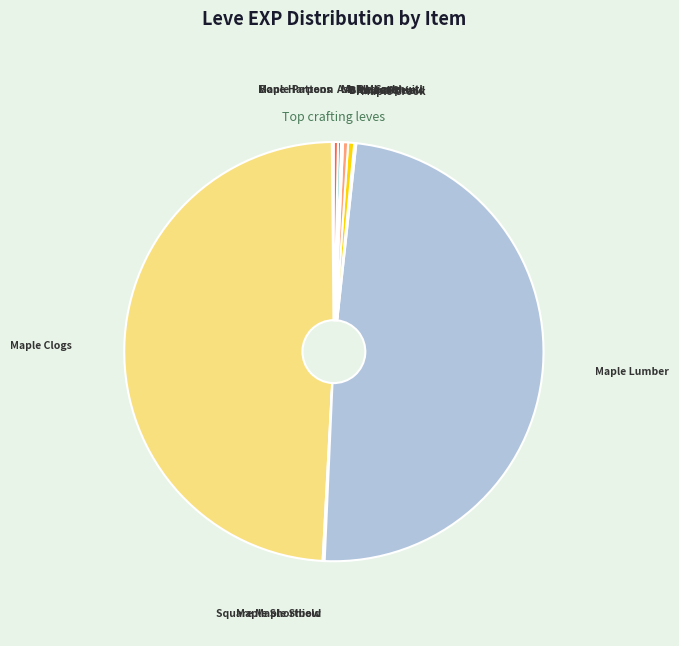

Does any single category account for the majority?

No